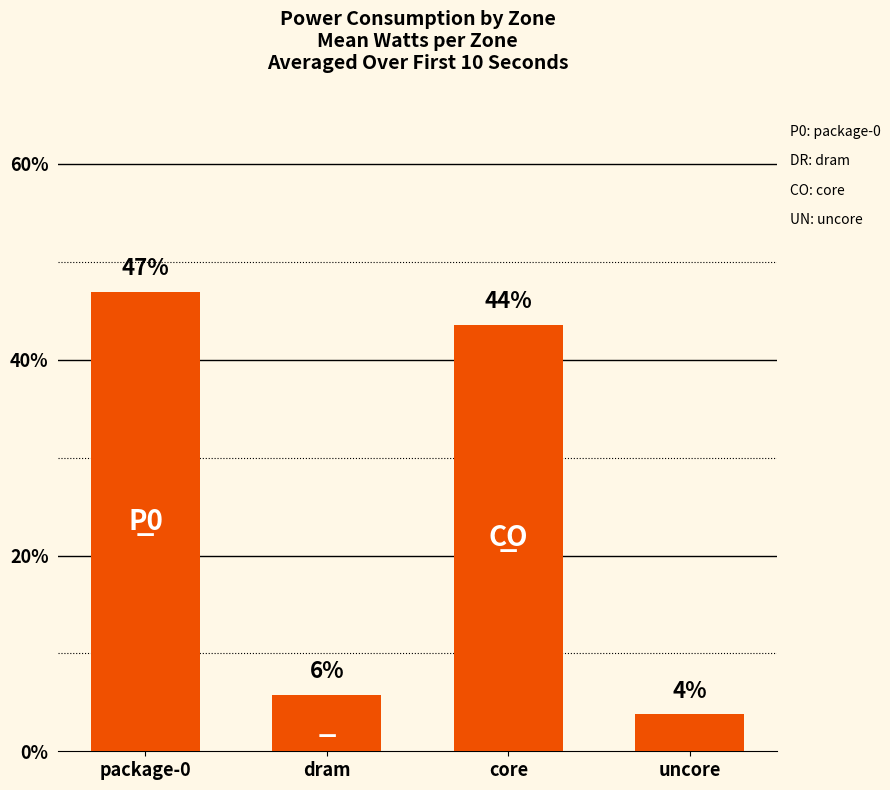

What is the change in value from package-0 to dram?

-41.1